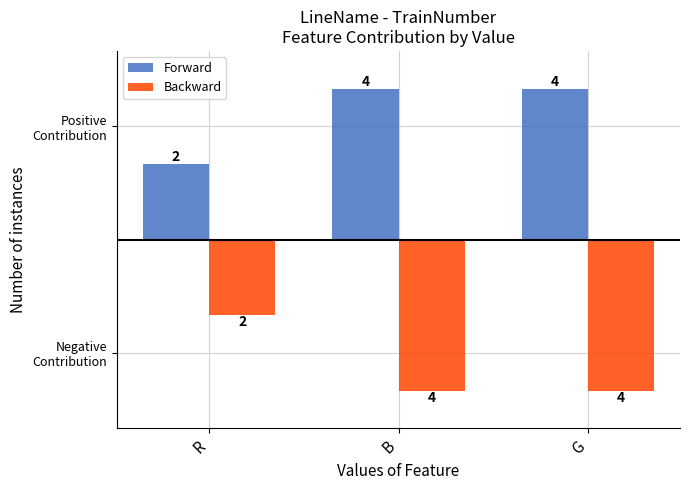

Rank the series by their average value, from highest to lowest.

Forward, Backward